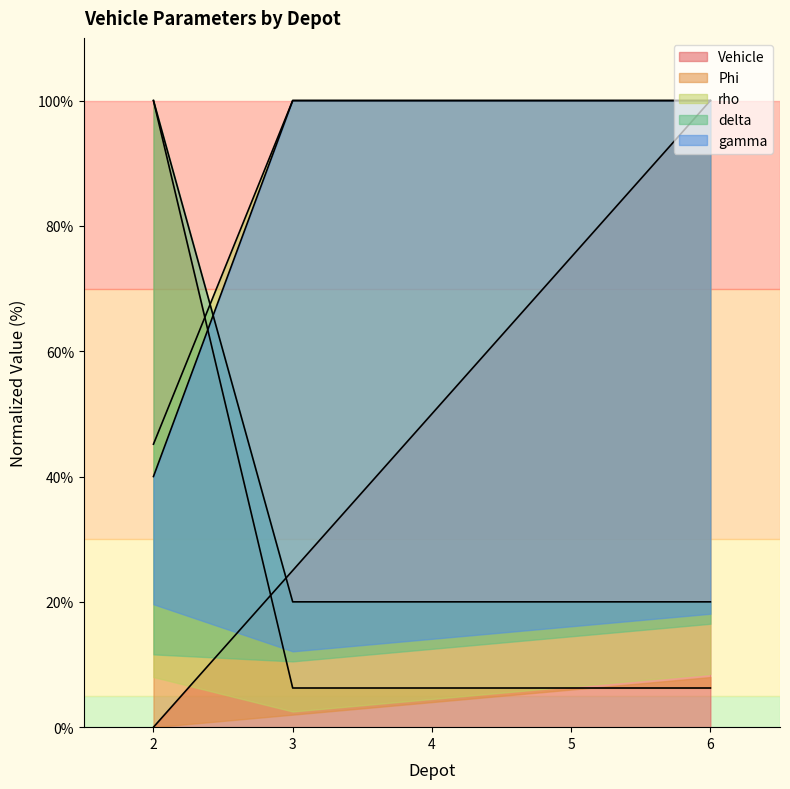

Which has a higher value, 6 or 2?

6